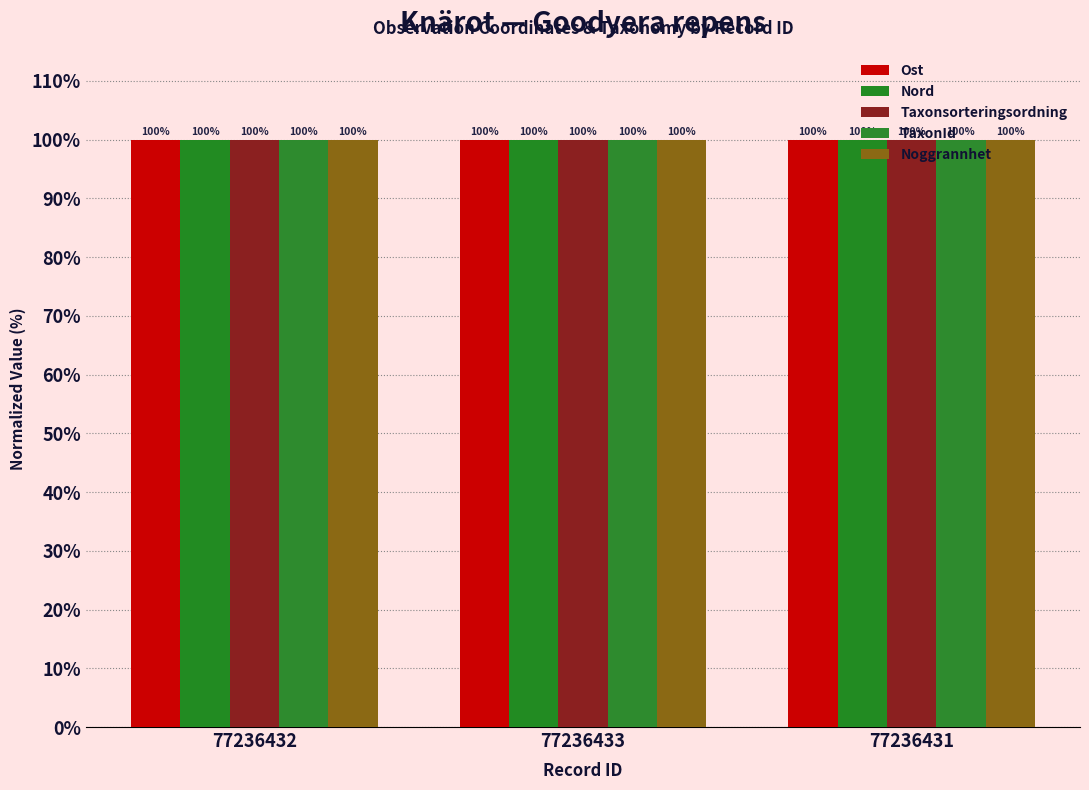

Are the bars horizontal?

No